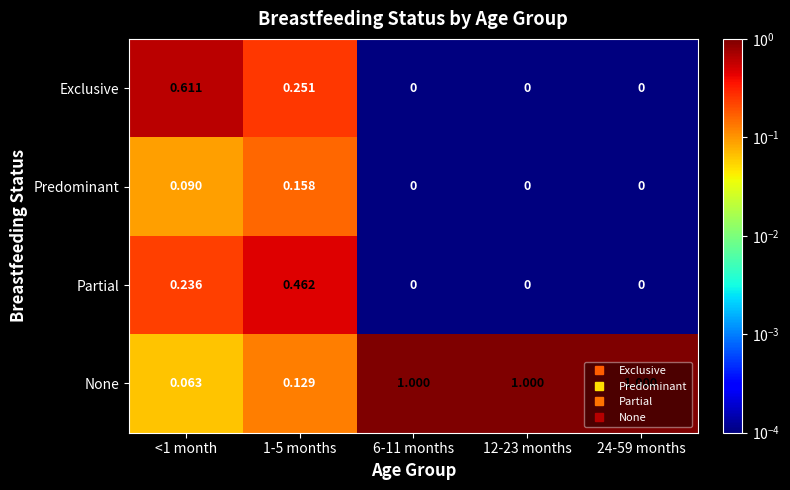

Rank the series at 1-5 months from highest to lowest value.

Partial, Exclusive, Predominant, None